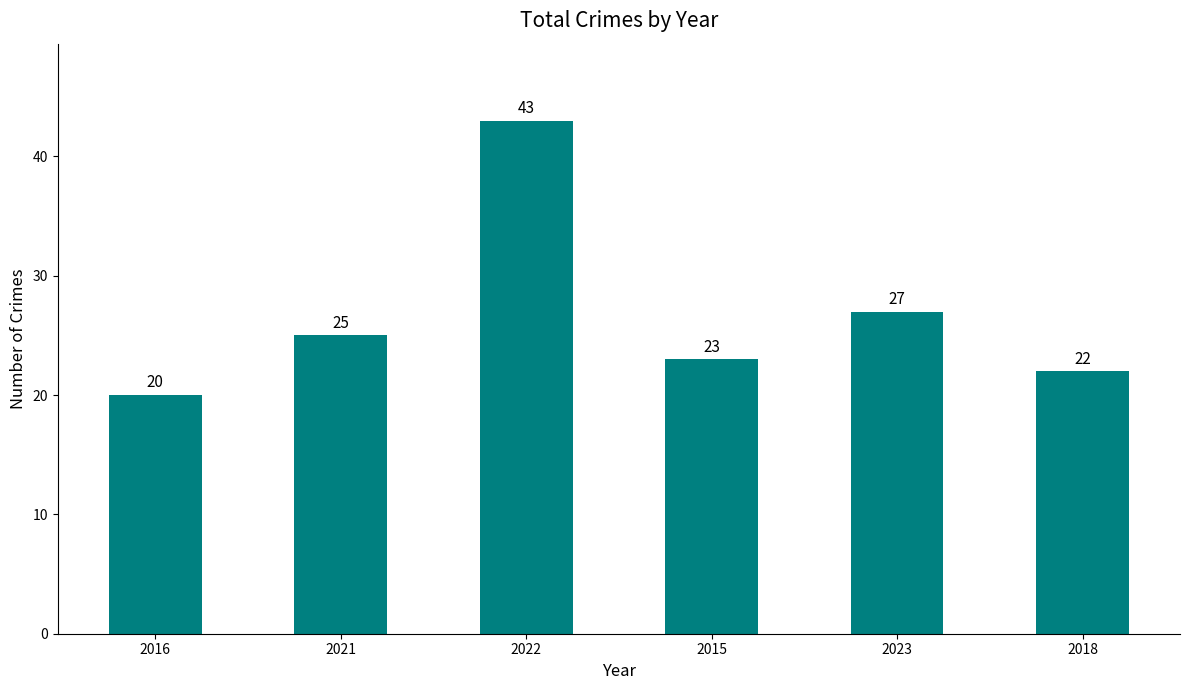

List the labels in order of value, largest first.

2022, 2023, 2021, 2015, 2018, 2016